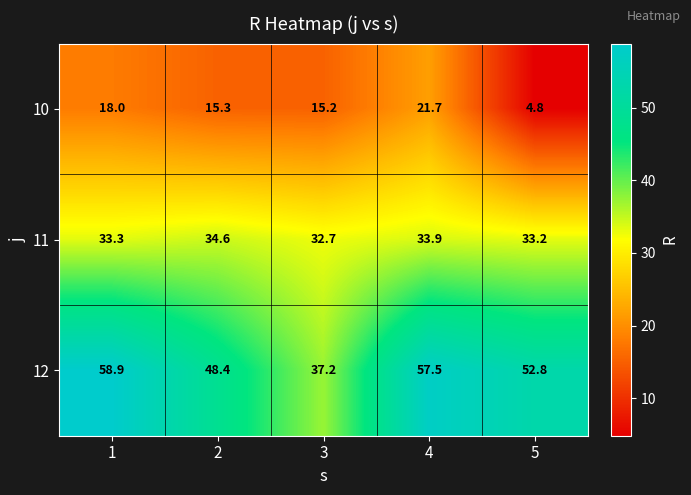

Is it true that 12 equals 70.9 at 2?

False